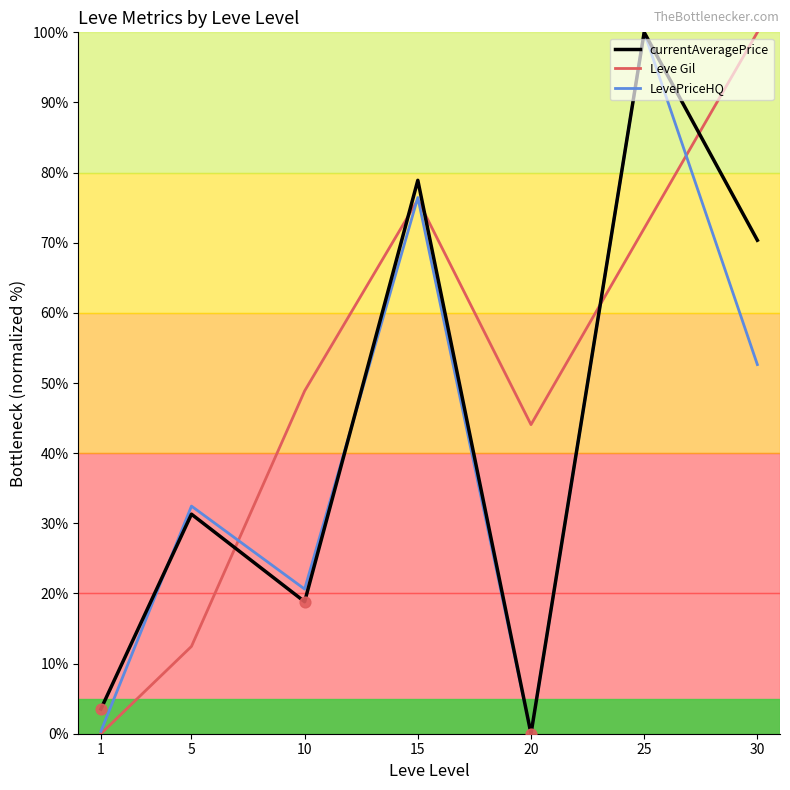

Which series has the largest total across all categories?

Leve Gil